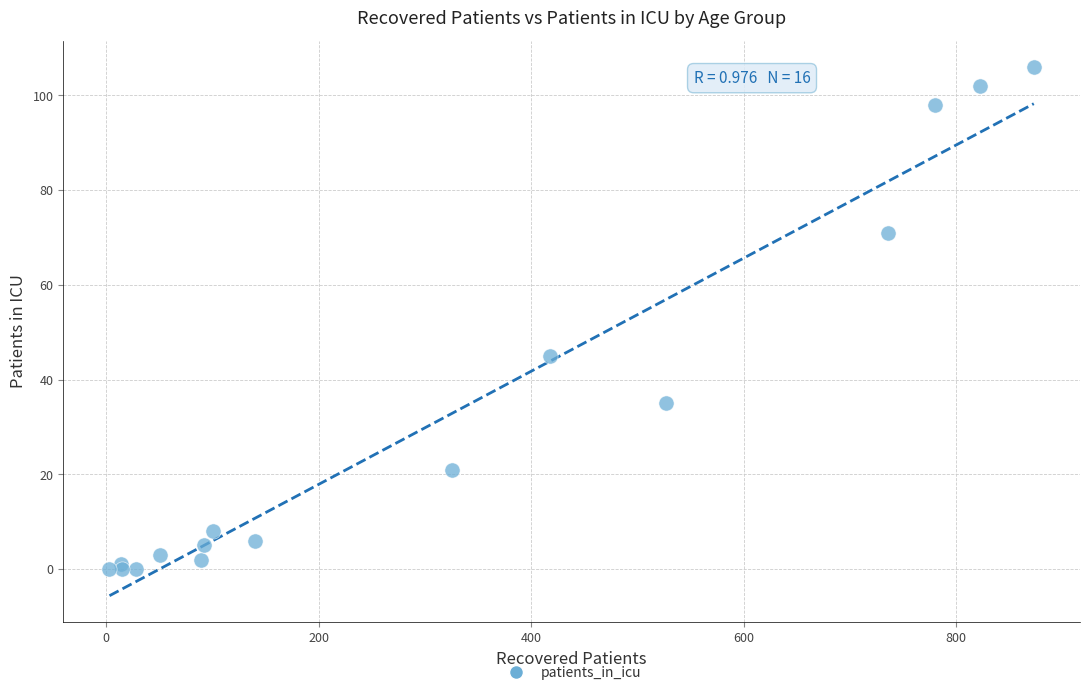

What Y value in the scatter plot is closest to 53?

45